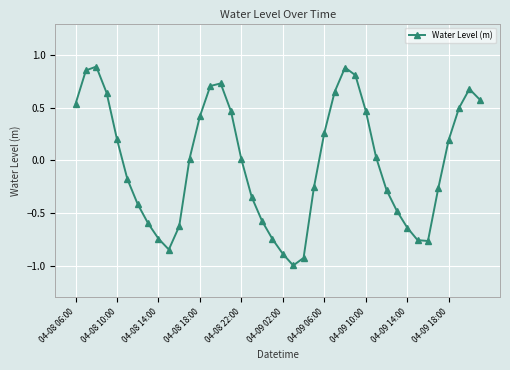

True or false: there are more than 0 points higher than both neighbors.

True